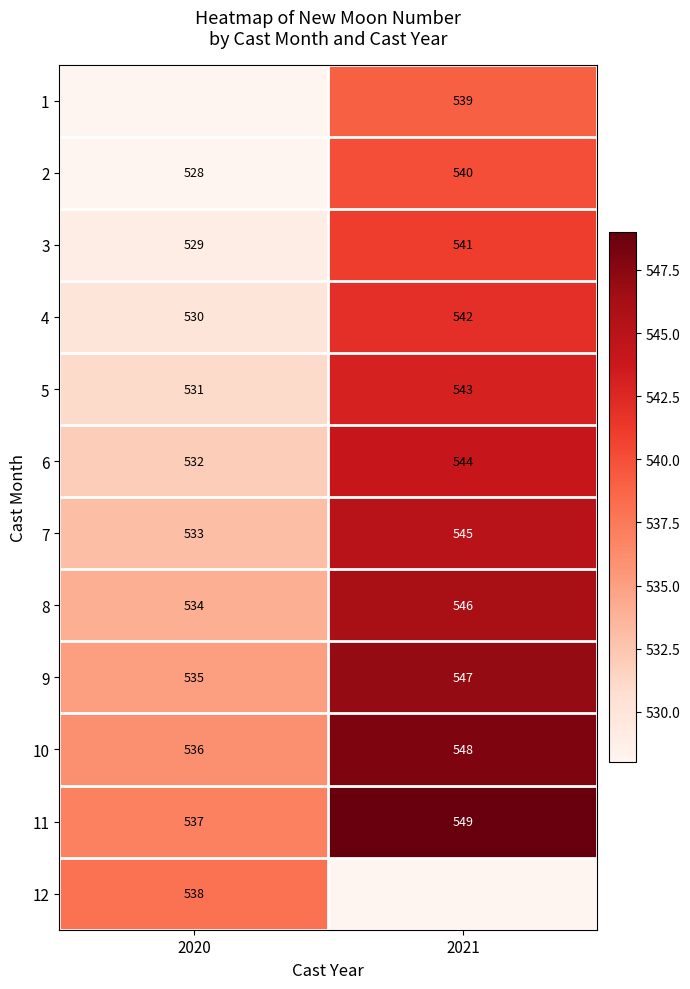

At which label is 6 closest to 538?

2020